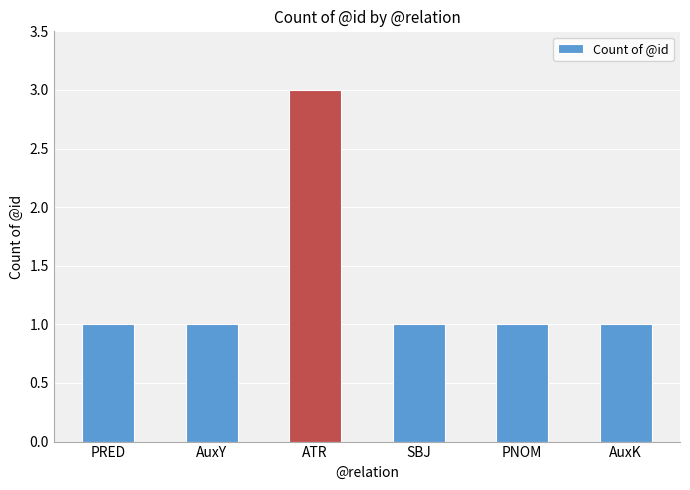

At which category does the chart reach its peak across all series?

ATR